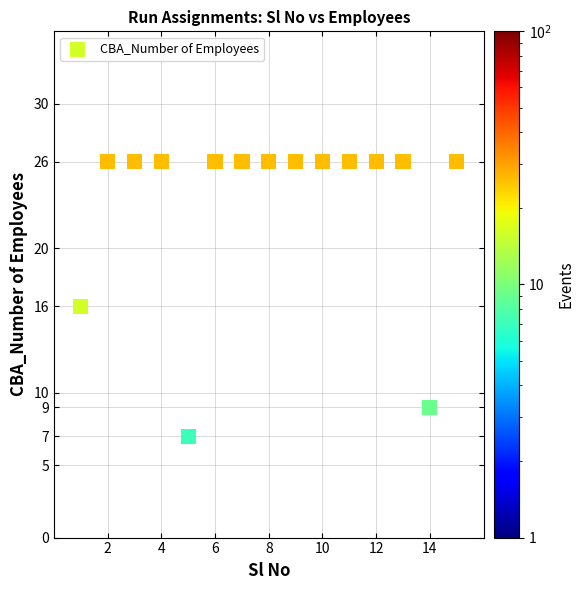

What is the range of X values (max minus min)?

14